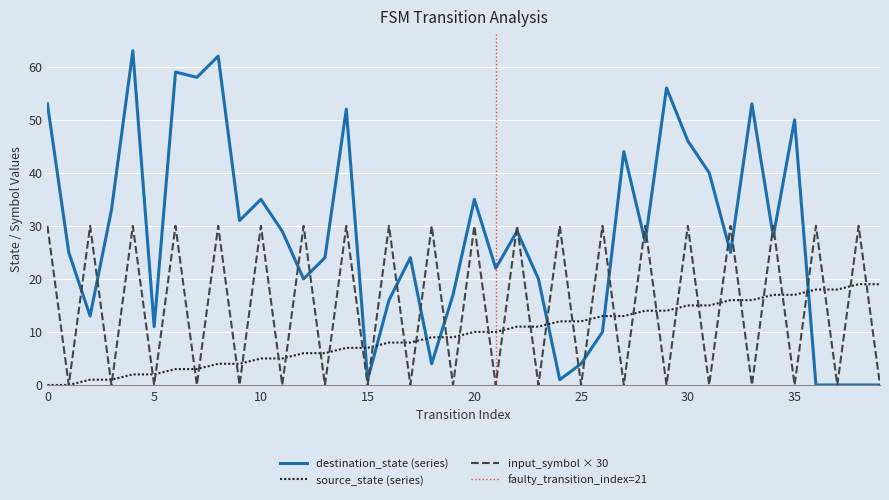

What is the sum of the source_state values at 22 and 15?

18